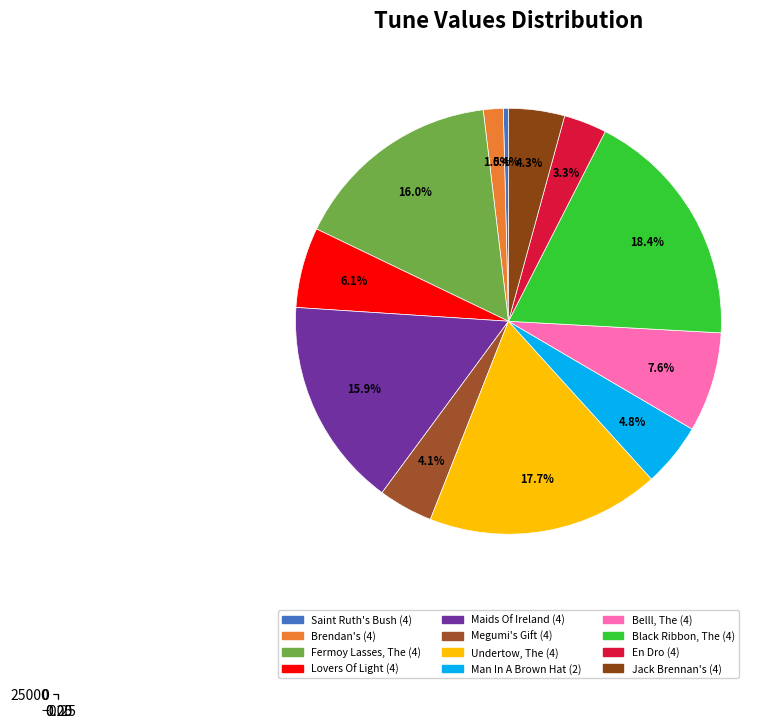

Is Black Ribbon, The (4) the majority of the pie?

No